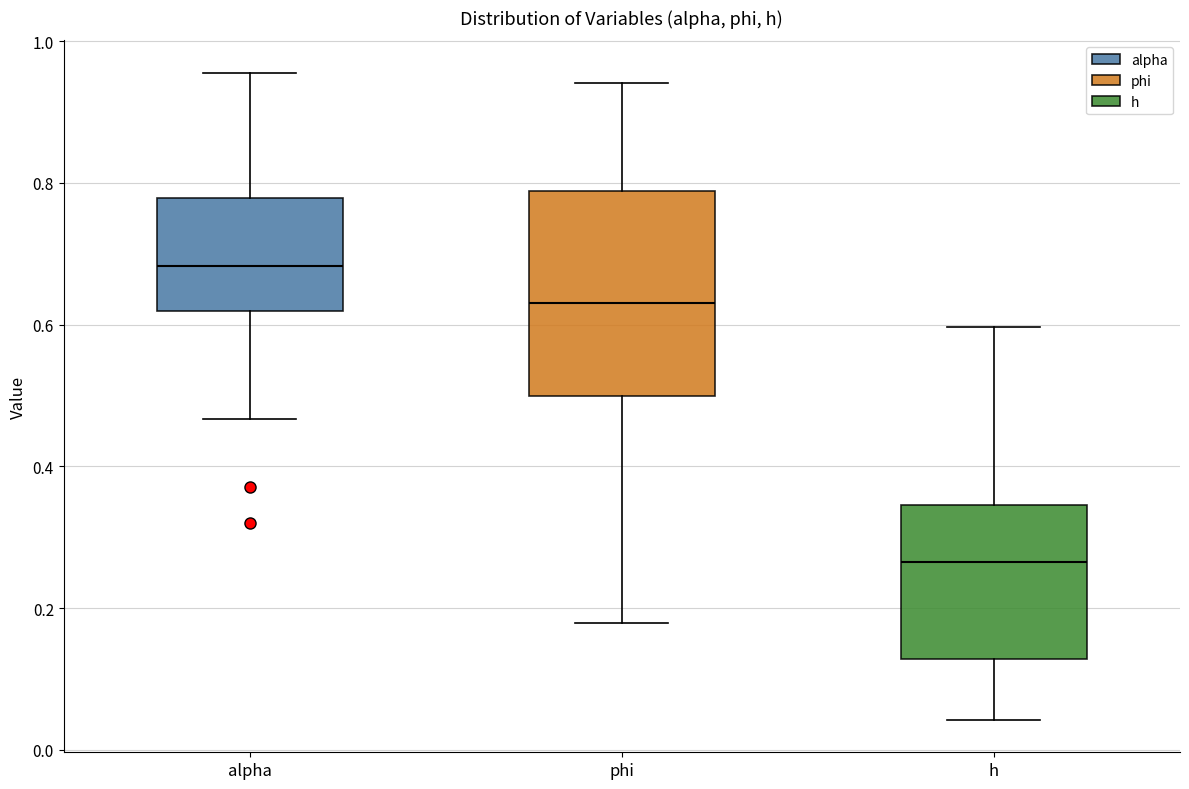

Reading left to right, read every box against the y-axis: the position of its median line, the range the box covers, and the ends of its whiskers. The values are not printed on the chart, so give them approximately, as read against the axis.

alpha: median 0.68, box 0.62 to 0.78, whiskers 0.46 to 0.96
phi: median 0.62, box 0.50 to 0.78, whiskers 0.18 to 0.94
h: median 0.26, box 0.12 to 0.34, whiskers 0.04 to 0.60